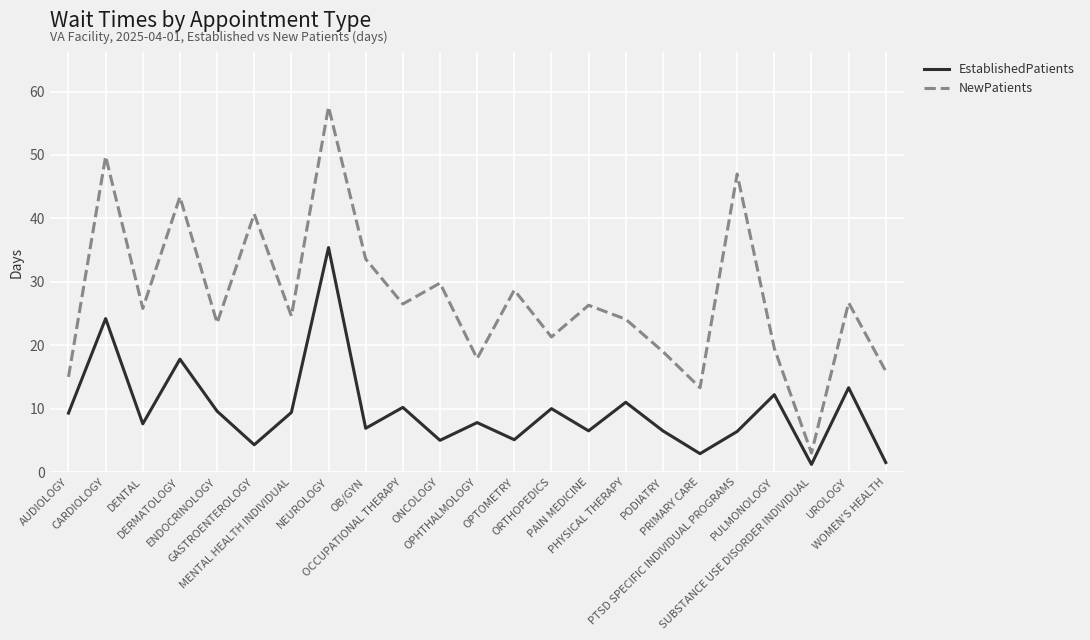

Rank the series by their average value, from highest to lowest.

NewPatients, EstablishedPatients